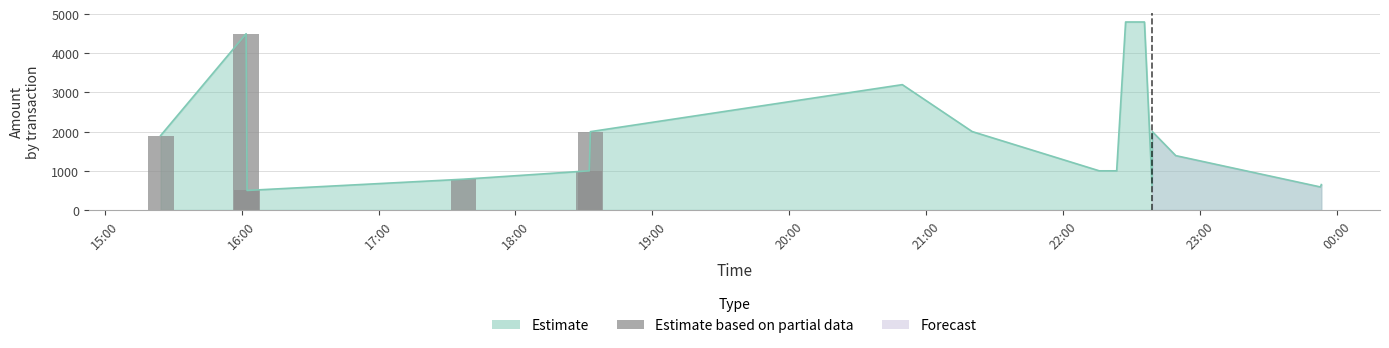

Is it true that the value at 20:00 is 3402.5?

False